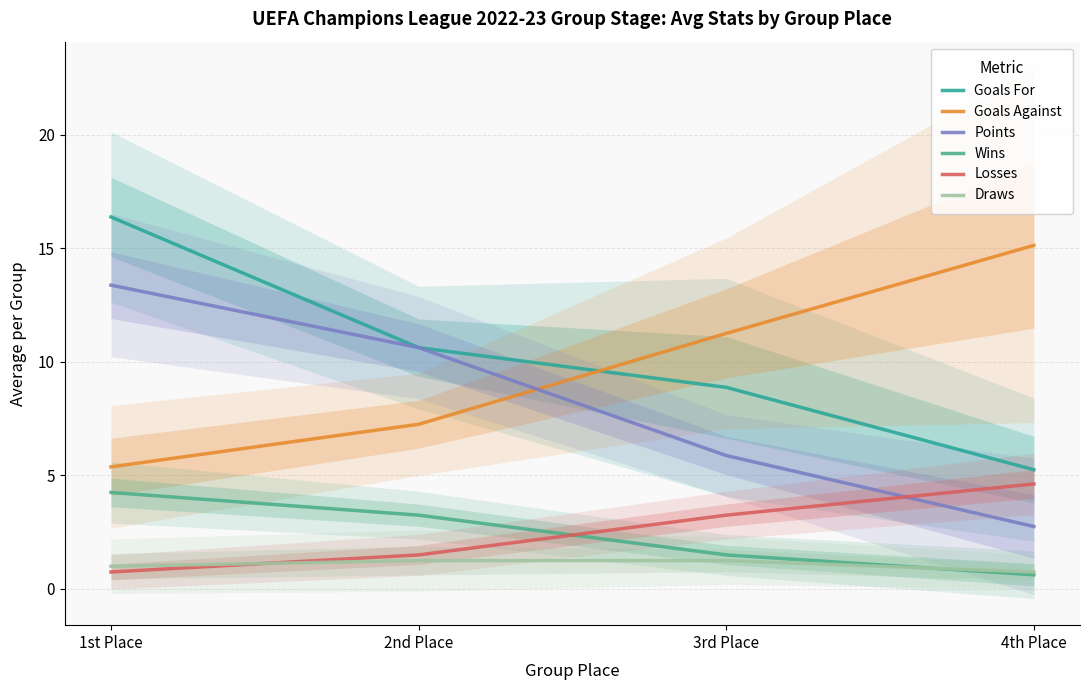

Which series has the largest total across all categories?

Goals For